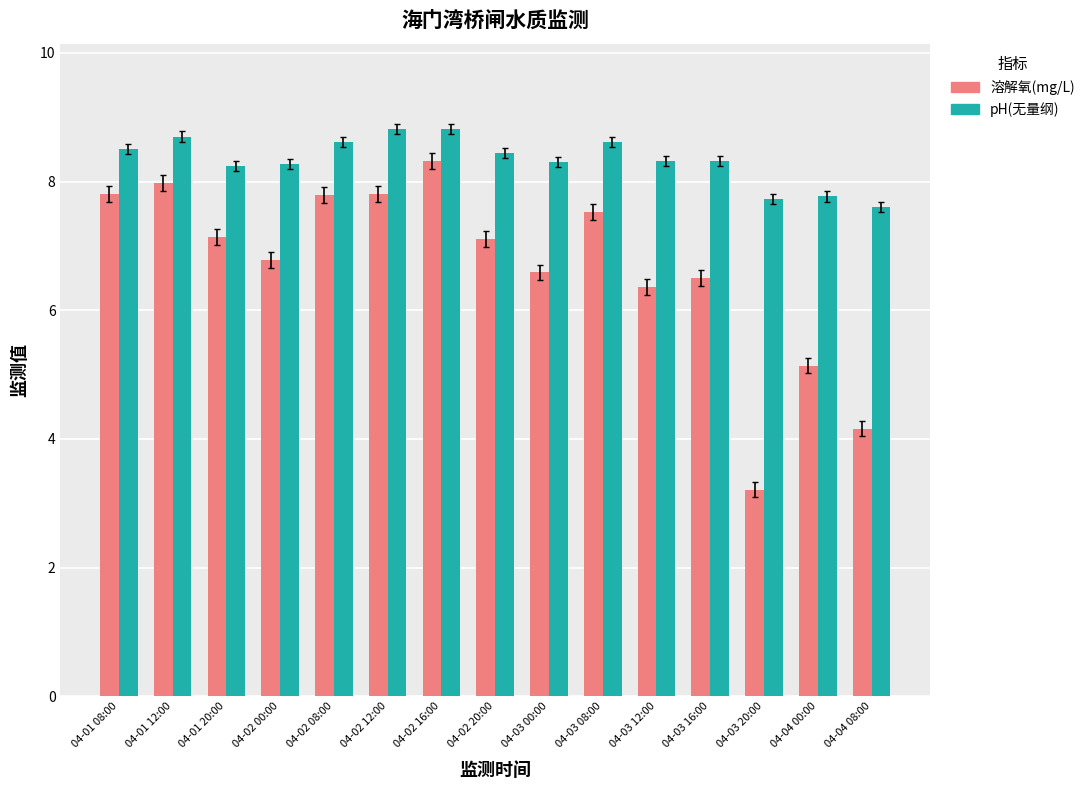

Where does the 溶解氧(mg/L) series first go above 7?

04-01 08:00